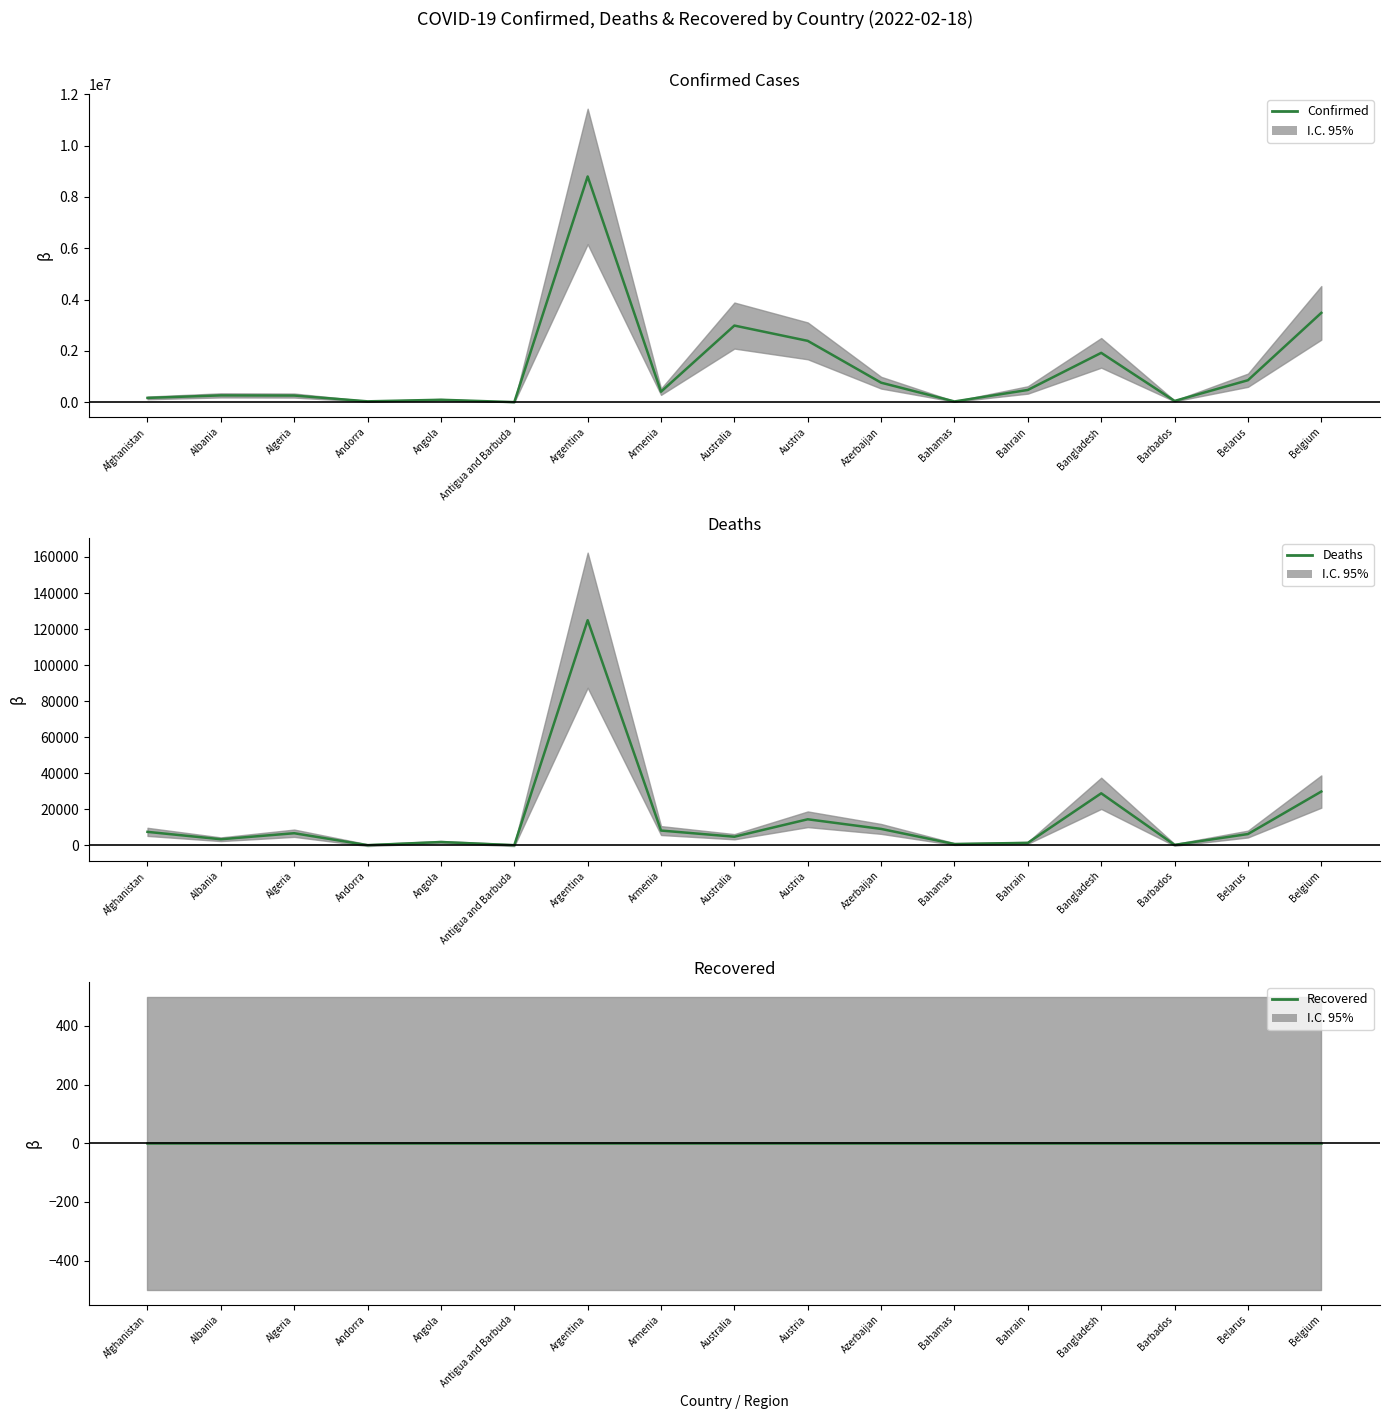

True or false: Recovered and Confirmed cross at least once.

False